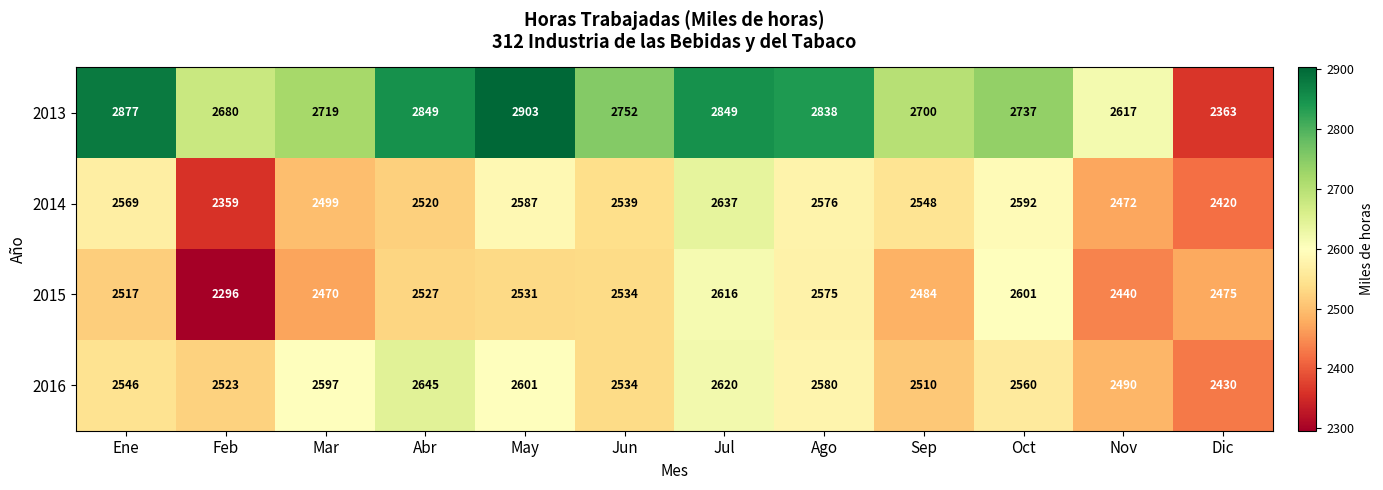

The 2014 series shows 702 at Nov. True or false?

False